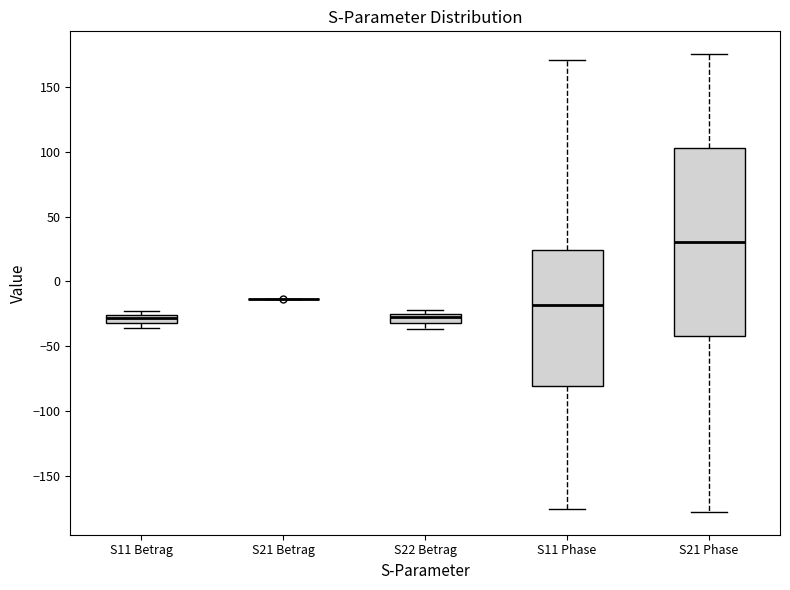

Where is the lower edge of the box for S11 Betrag on the y-axis? The values are not printed on the chart, so give them approximately, as read against the axis.

-30